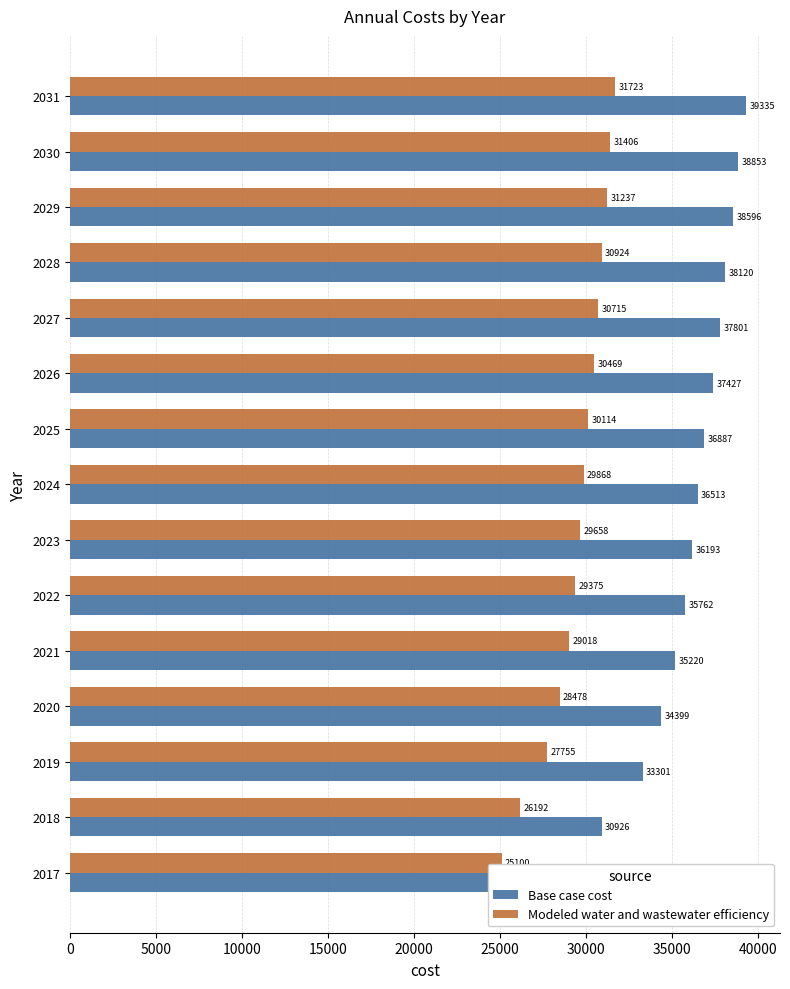

Is it true that Modeled water and wastewater efficiency equals 51291.0 at 2027?

False